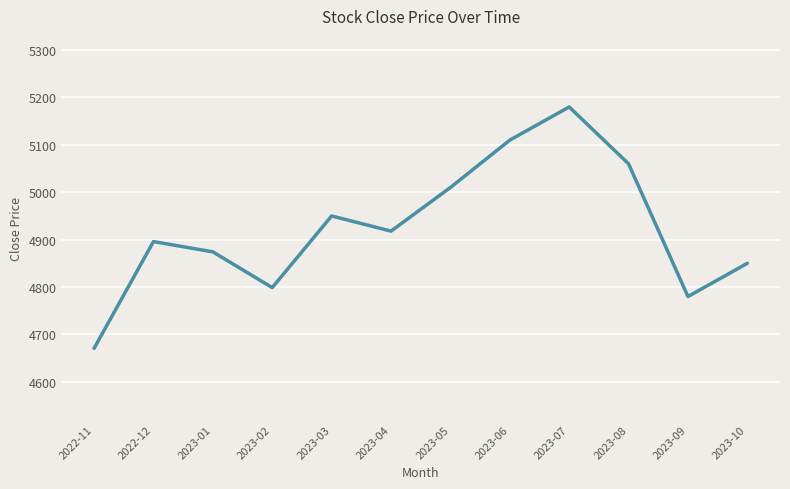

Read the value at 2023-06.

5110.0